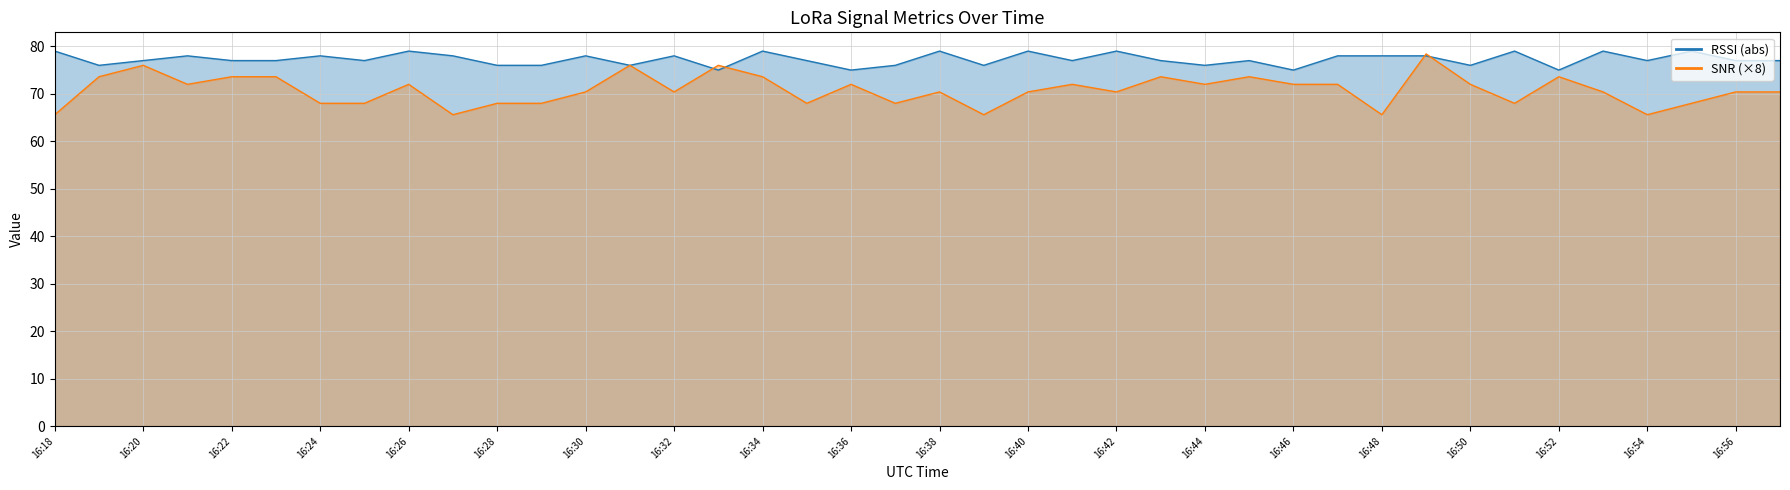

True or false: RSSI has a value of 104.5 at 16:41.

False